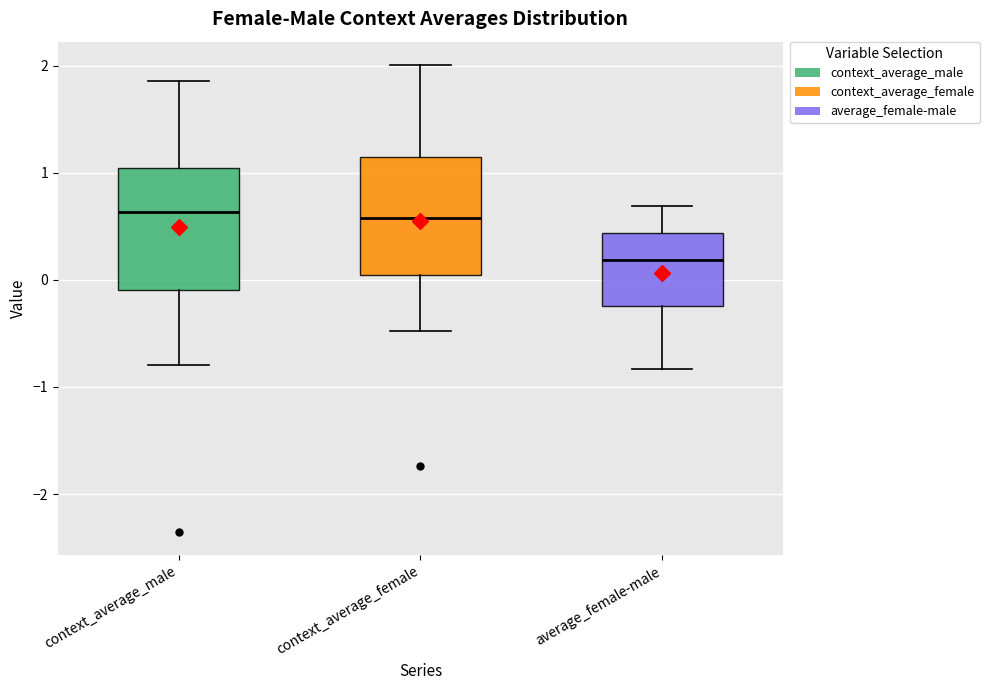

Reading left to right, read every box against the y-axis: the position of its median line, the range the box covers, and the ends of its whiskers. The values are not printed on the chart, so give them approximately, as read against the axis.

context_average_male: median 0.6, box -0.1 to 1.0, whiskers -0.8 to 1.9
context_average_female: median 0.6, box 0.0 to 1.1, whiskers -0.5 to 2.0
average_female-male: median 0.2, box -0.2 to 0.4, whiskers -0.8 to 0.7